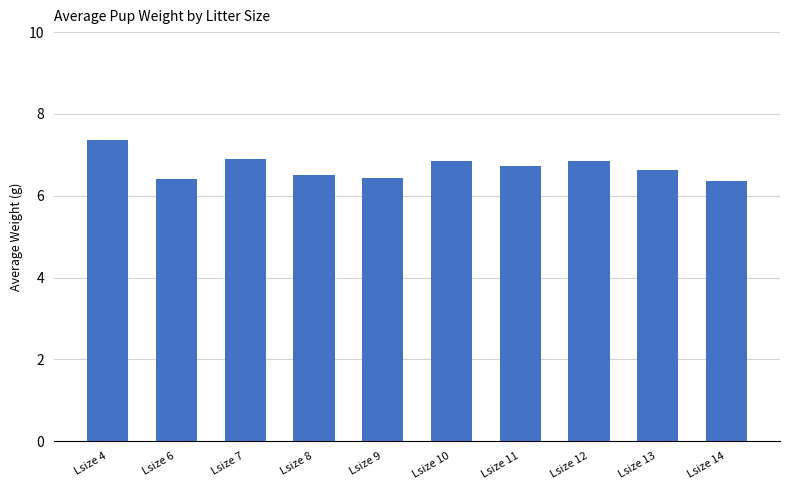

What is the value of the 1st bar from the left?

7.4